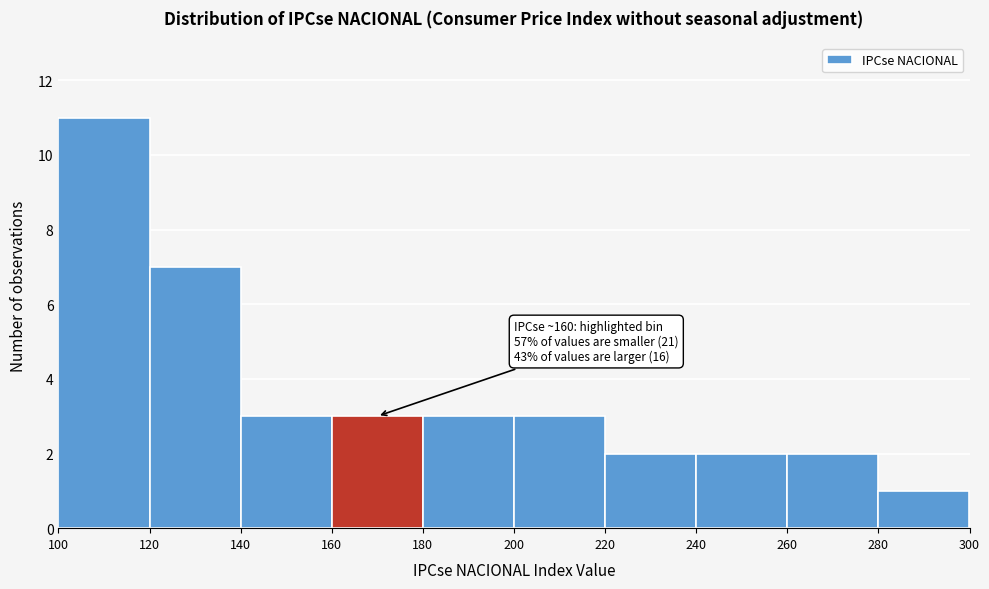

Which range on the x-axis has the tallest bar?

100 to 120